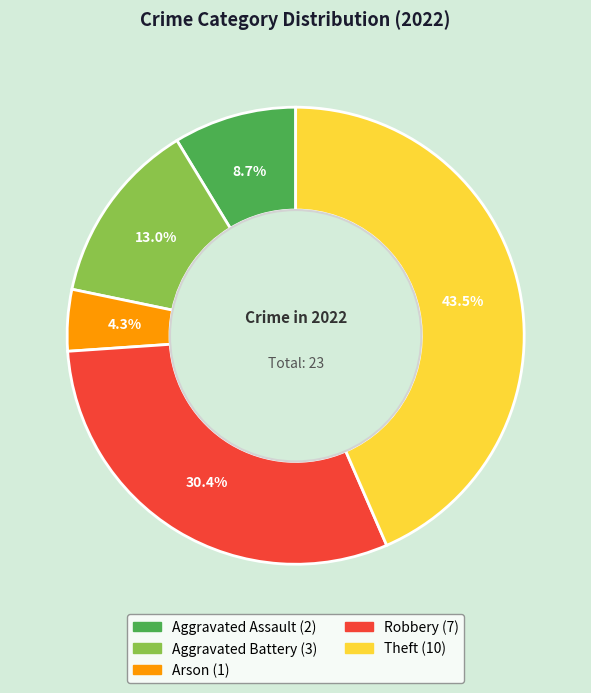

Does any single category account for the majority?

No